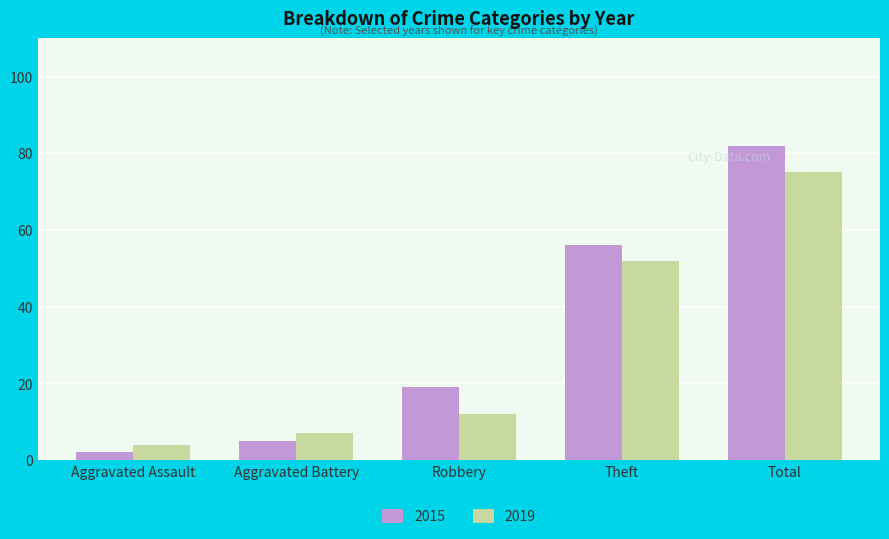

What is the total value across all series at Theft?

108